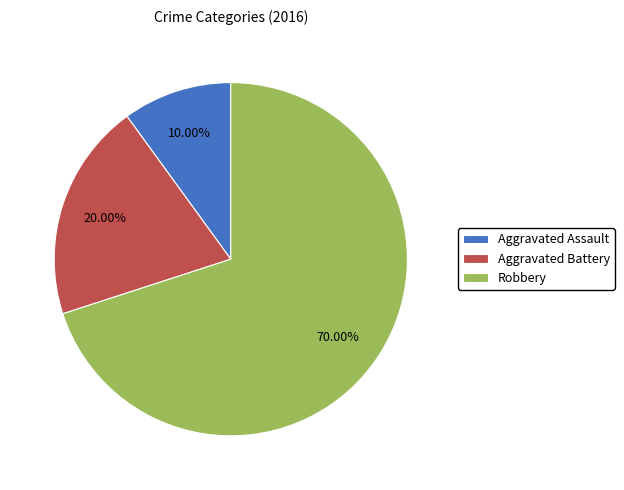

How many slices are in this pie chart?

3